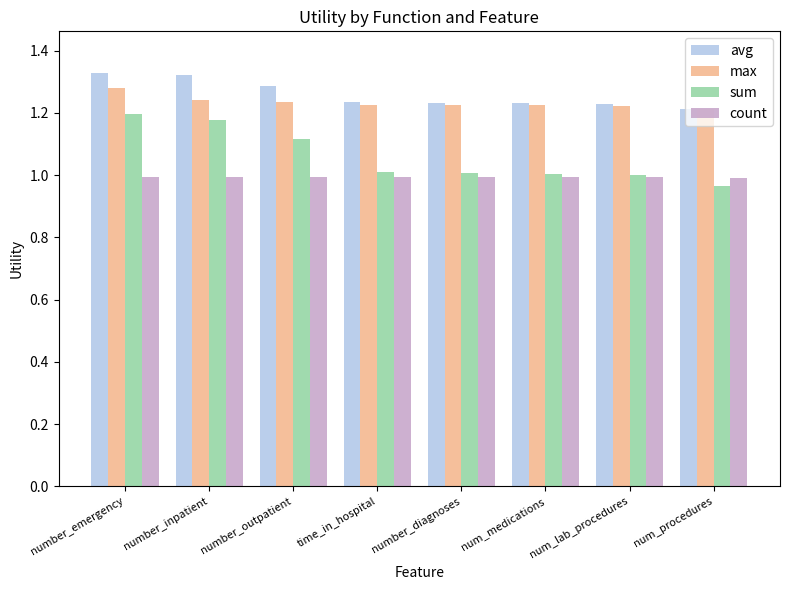

Which series has the largest total across all categories?

avg